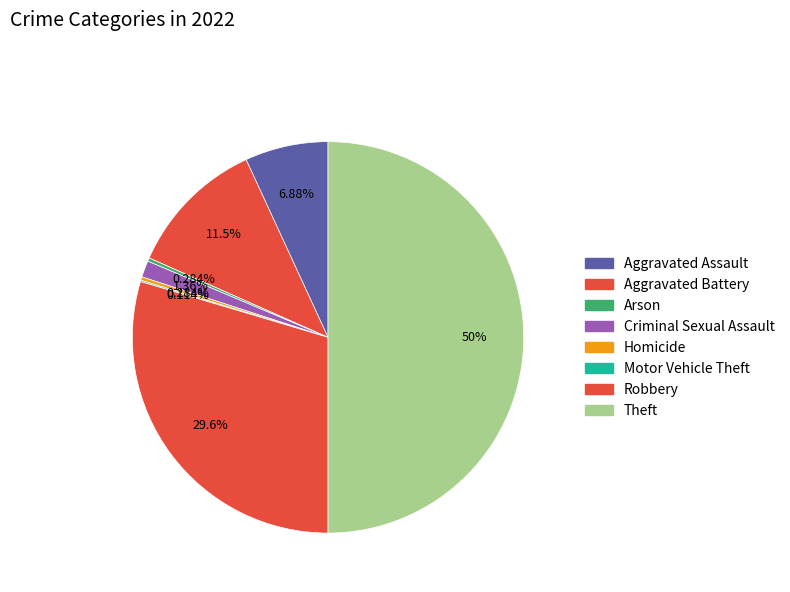

How many slices are in this pie chart?

8